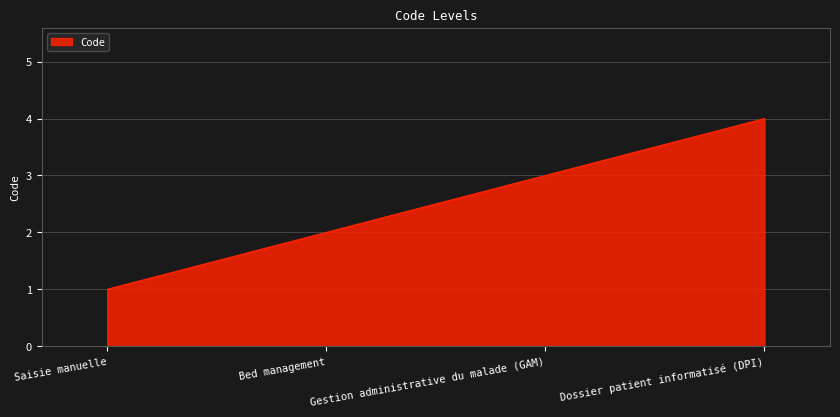

What is the approximate value at Dossier patient informatisé (DPI)?

4